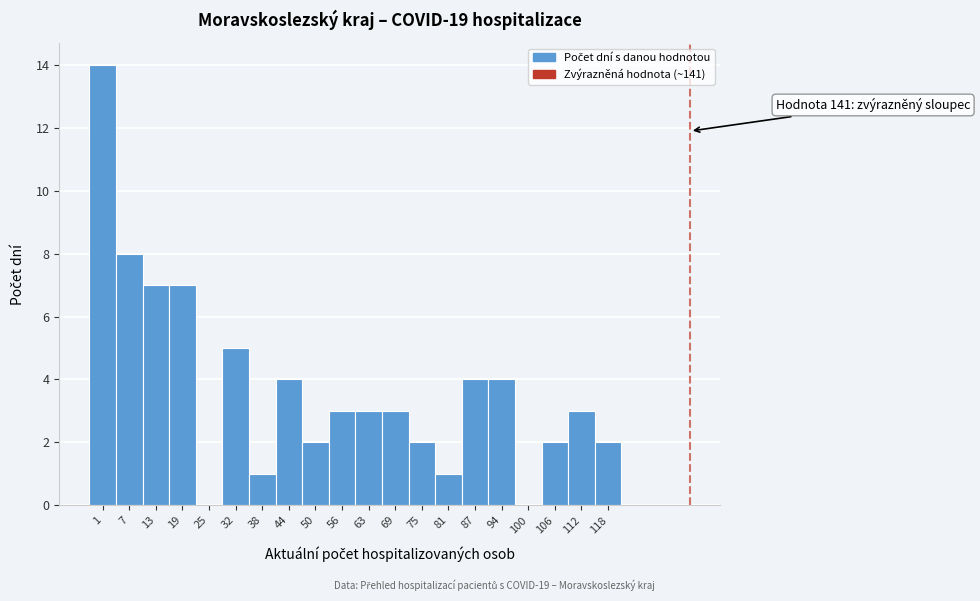

Reading left to right, extract all data points from this chart.

1=14	7=8	13=7	19=7	25=0	32=5	38=1	44=4	50=2	56=3	63=3	69=3	75=2	81=1	87=4	94=4	100=0	106=2	112=3	118=2